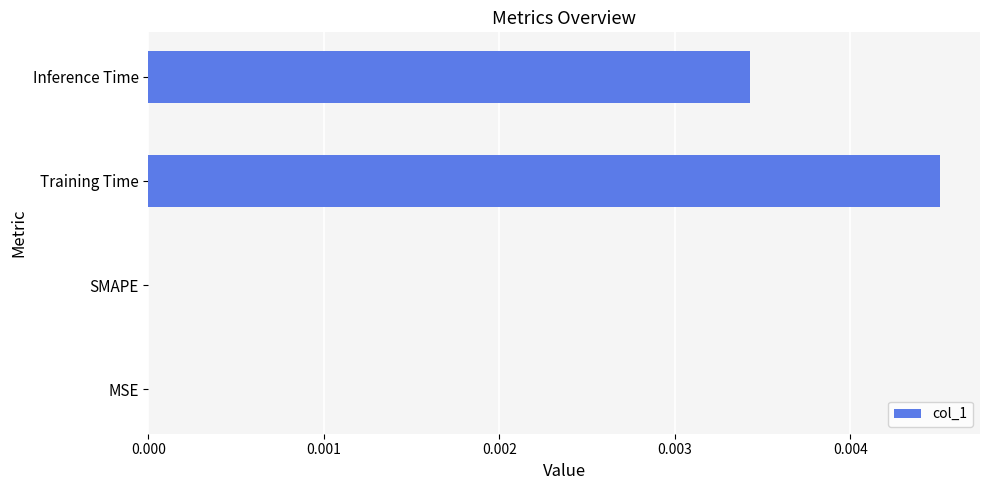

Which label corresponds to the largest value in the chart?

Training Time